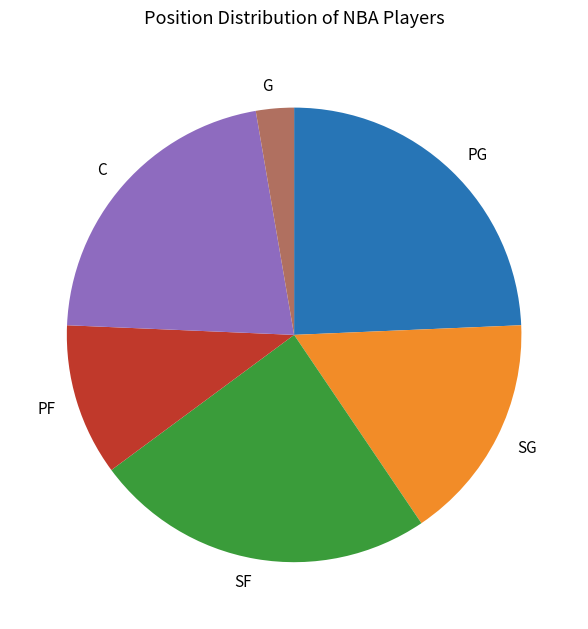

Which slice is the smallest?

G